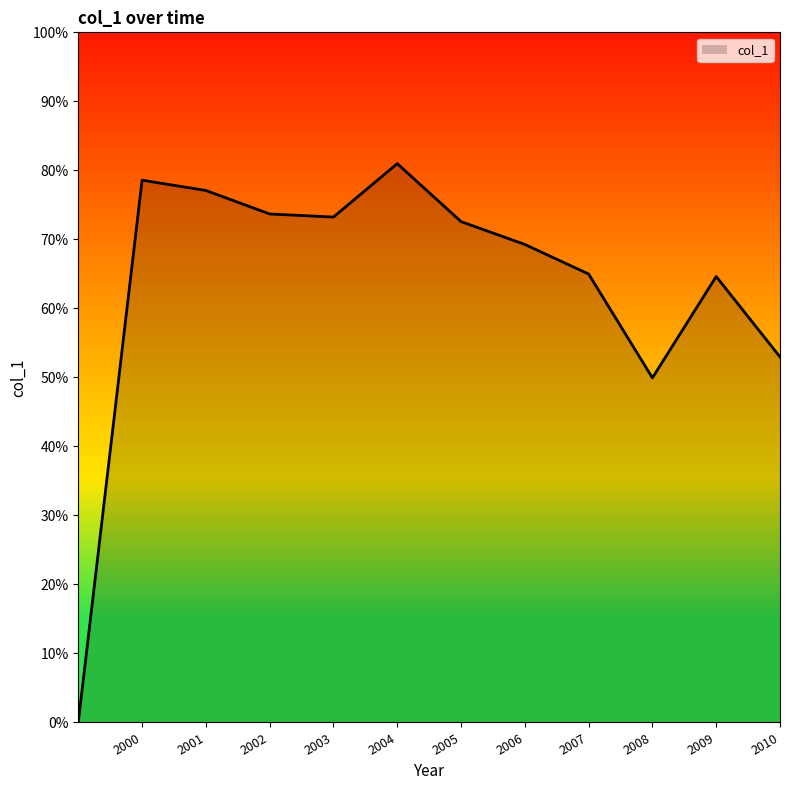

Does the chart have visible grid lines?

No